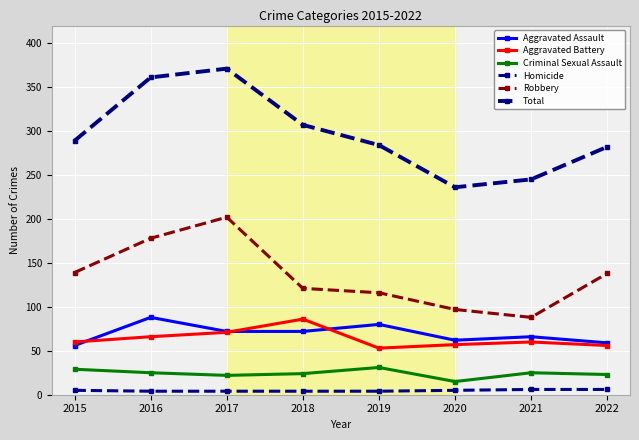

What value does the Criminal Sexual Assault series have at 2020, to the nearest 10?

20